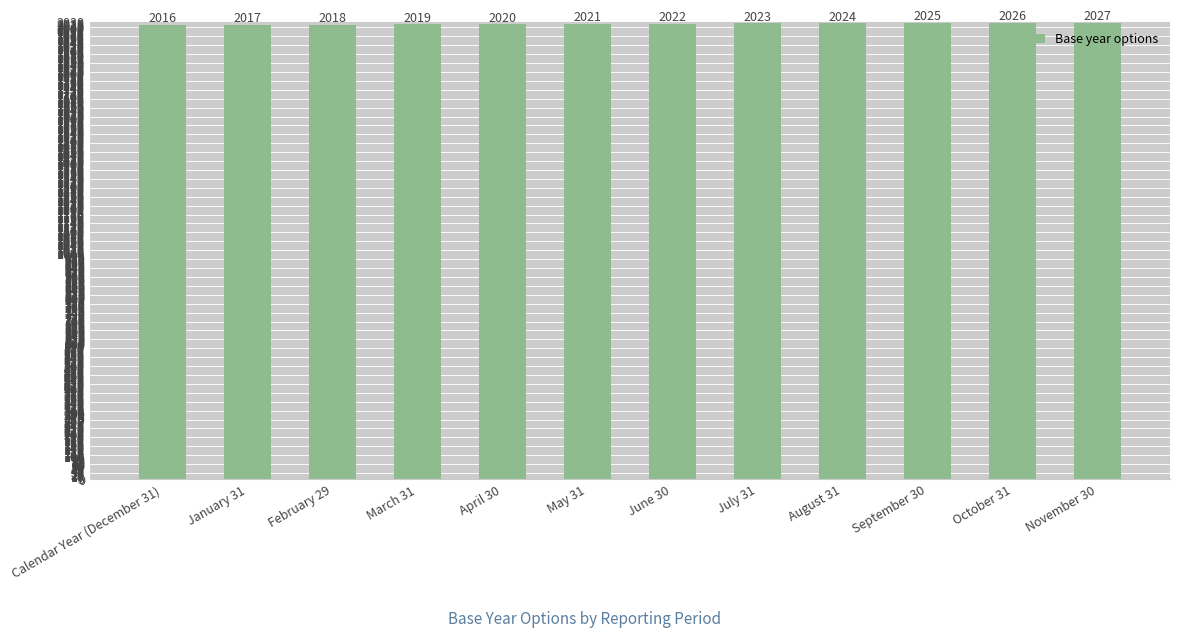

How many values are below 2022?

6